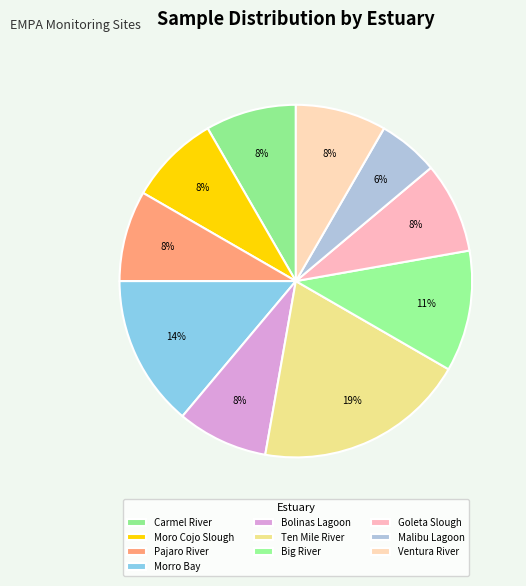

Is the sum of Morro Bay and Moro Cojo Slough greater than half?

No